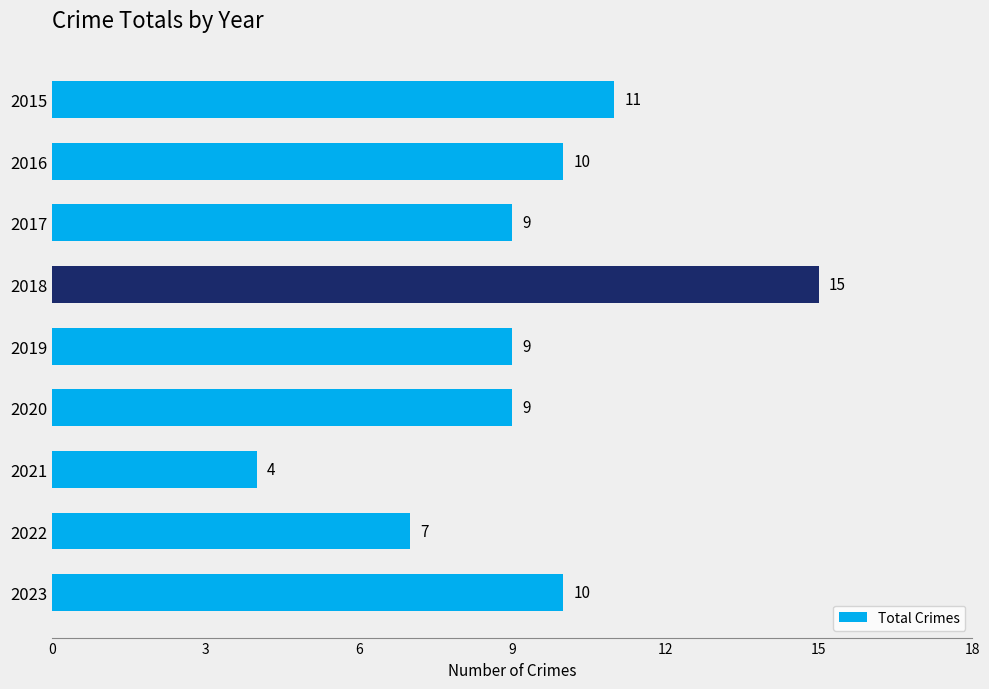

What is the minimum value shown in the chart?

4